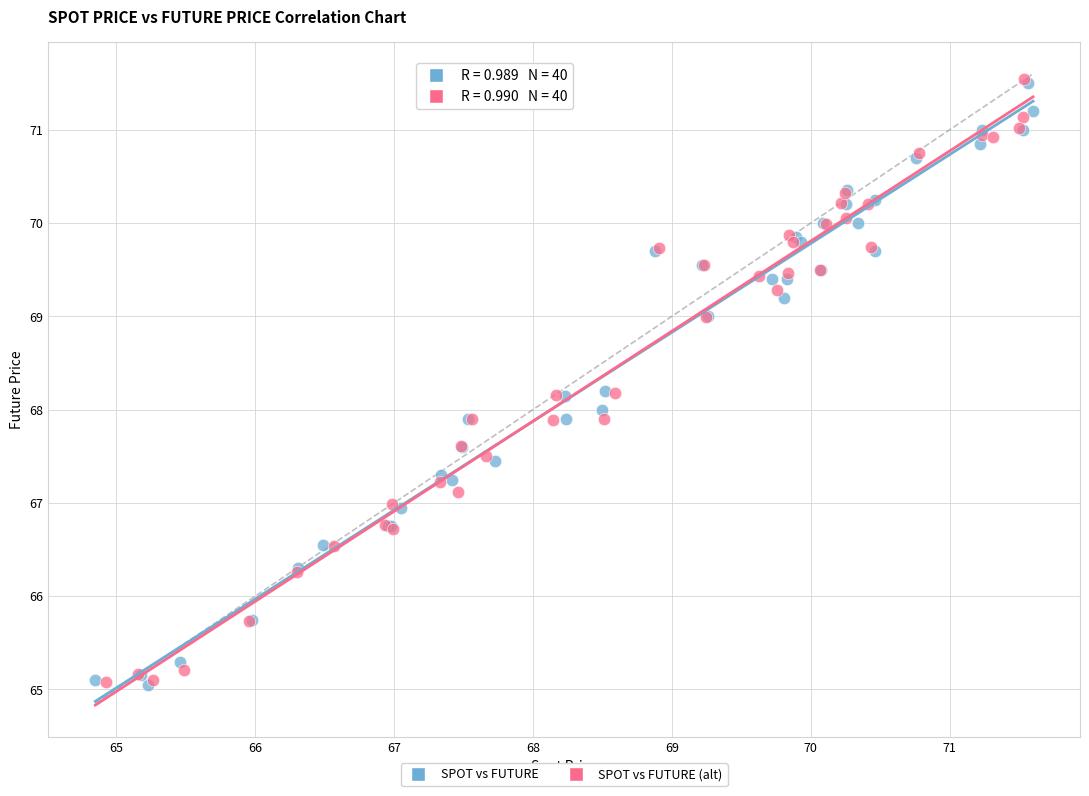

What are all the series names shown in the legend?

SPOT vs FUTURE, SPOT vs FUTURE (alt)